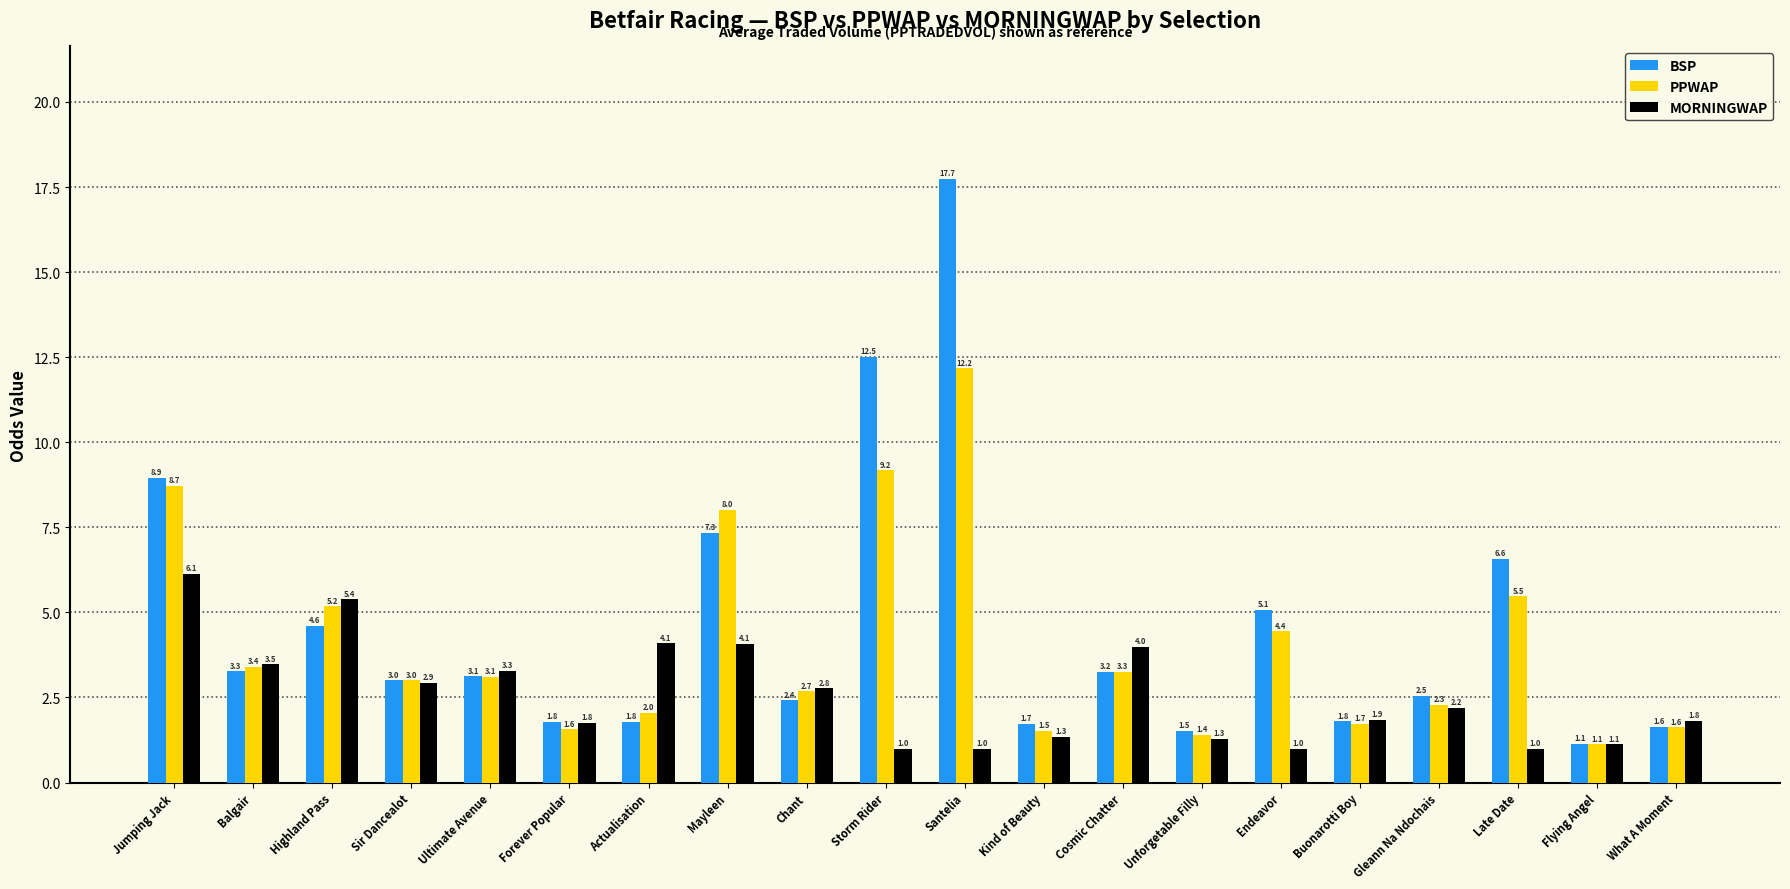

True or false: PPWAP has a value of 2.3 at Gleann Na Ndochais.

True